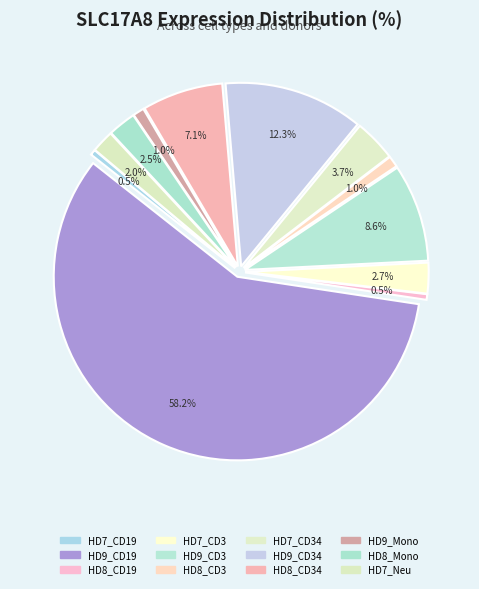

How many segments does this pie chart have?

12